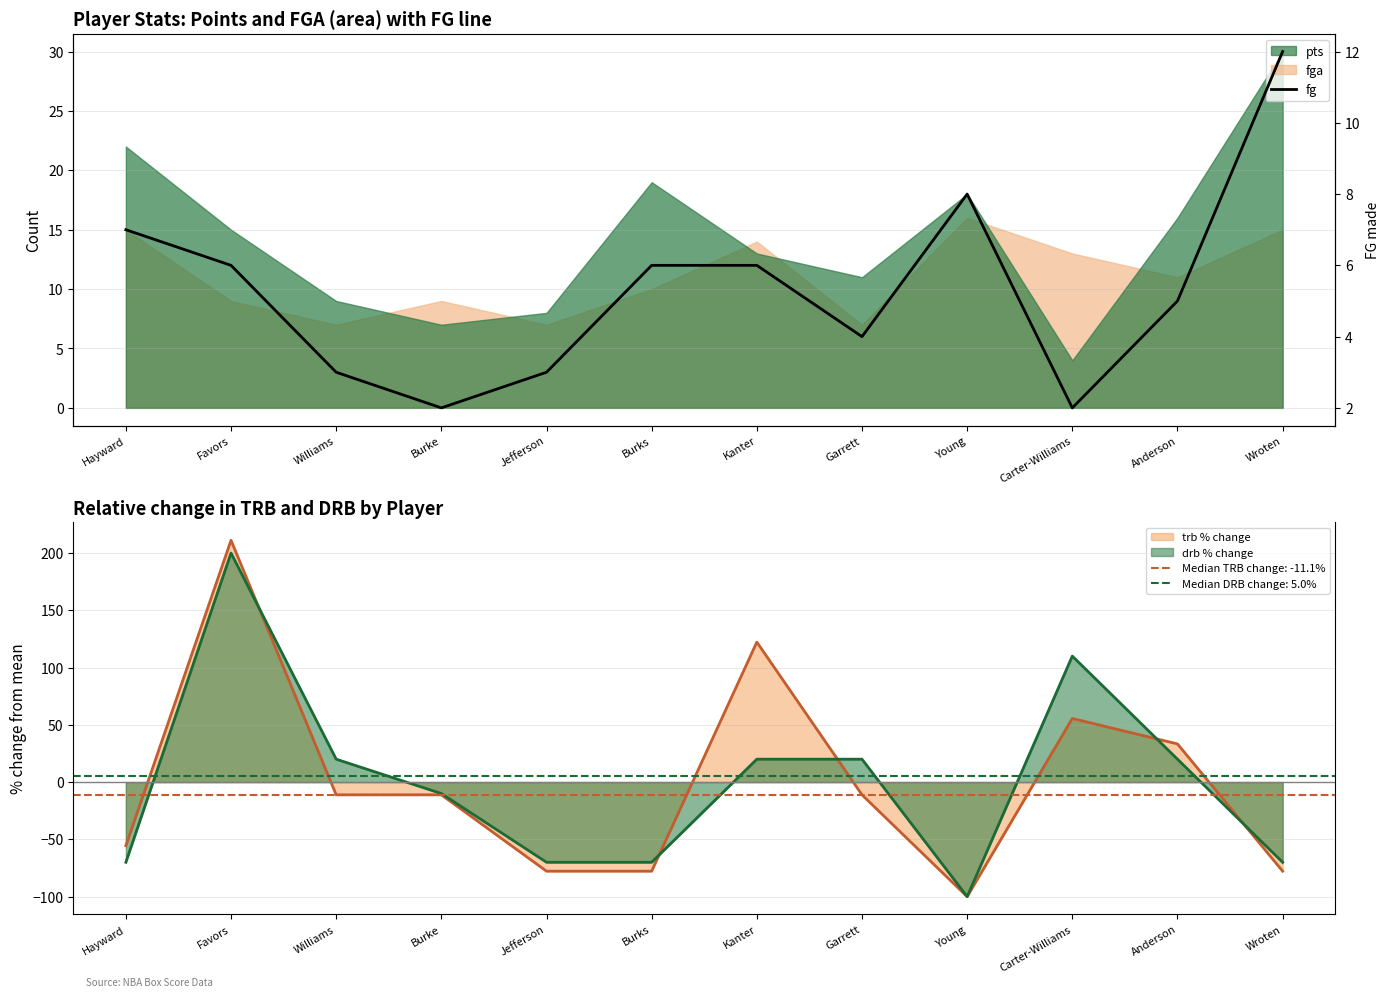

At which label is the value closest to 7?

Hayward